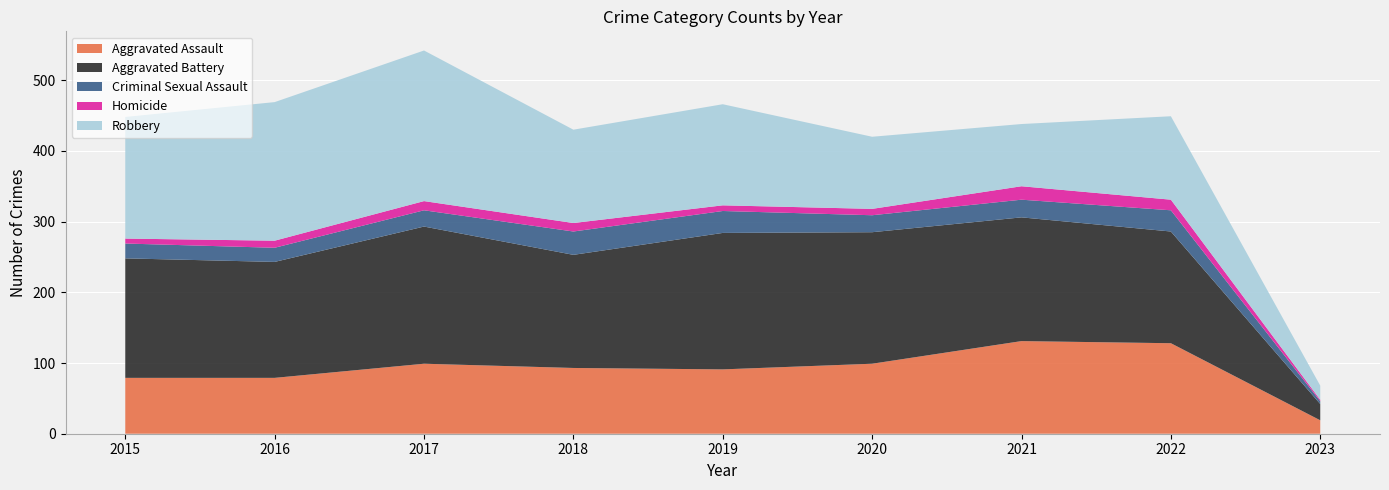

Reading right to left, transcribe all the data shown in this chart.

Aggravated Assault: 2023=19	2022=128	2021=131	2020=99	2019=91	2018=93	2017=99	2016=79	2015=79
Aggravated Battery: 2023=23	2022=158	2021=175	2020=186	2019=193	2018=160	2017=194	2016=164	2015=169
Criminal Sexual Assault: 2023=4	2022=30	2021=25	2020=24	2019=31	2018=33	2017=23	2016=20	2015=21
Homicide: 2023=2	2022=15	2021=19	2020=9	2019=8	2018=12	2017=13	2016=10	2015=7
Robbery: 2023=20	2022=118	2021=88	2020=102	2019=143	2018=132	2017=213	2016=196	2015=172